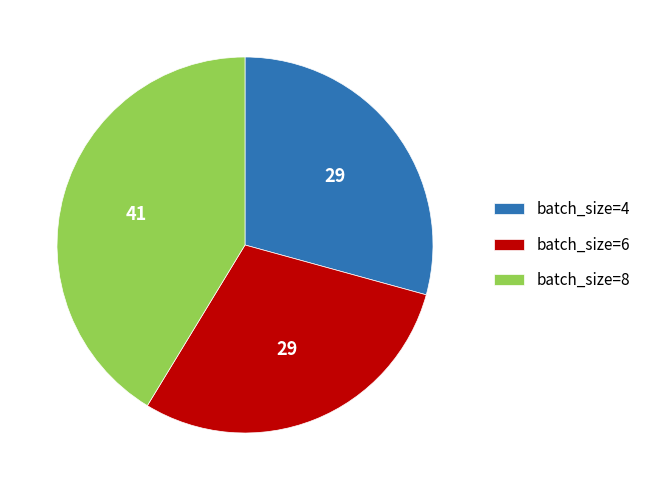

The batch_size=6 slice represents 19% of the pie. True or false?

False